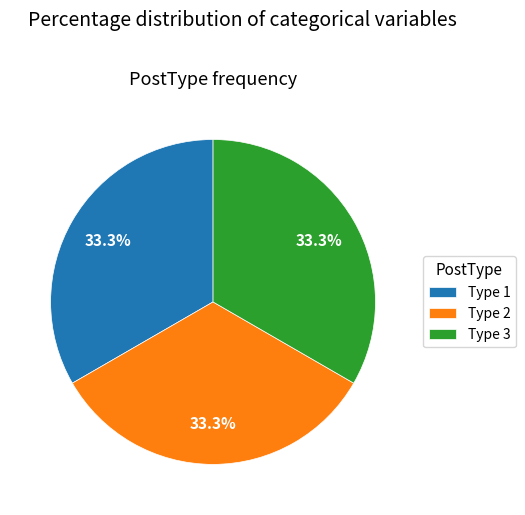

Is the sum of Type 3 and Type 2 greater than half?

Yes